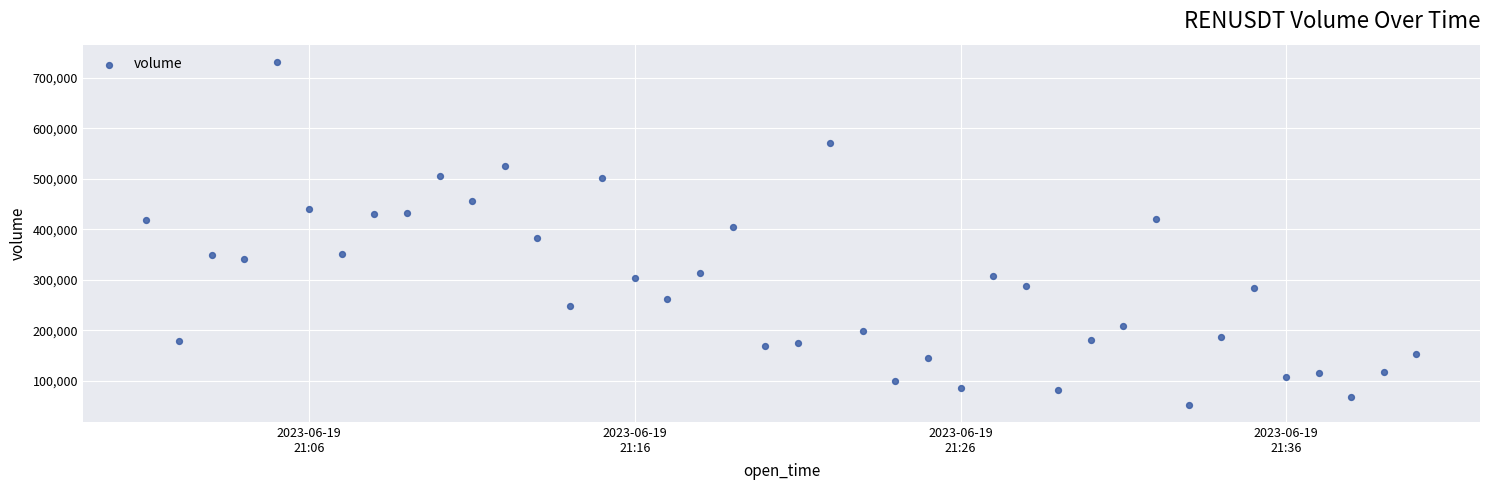

What is the range of Y values (max minus min)?

678628